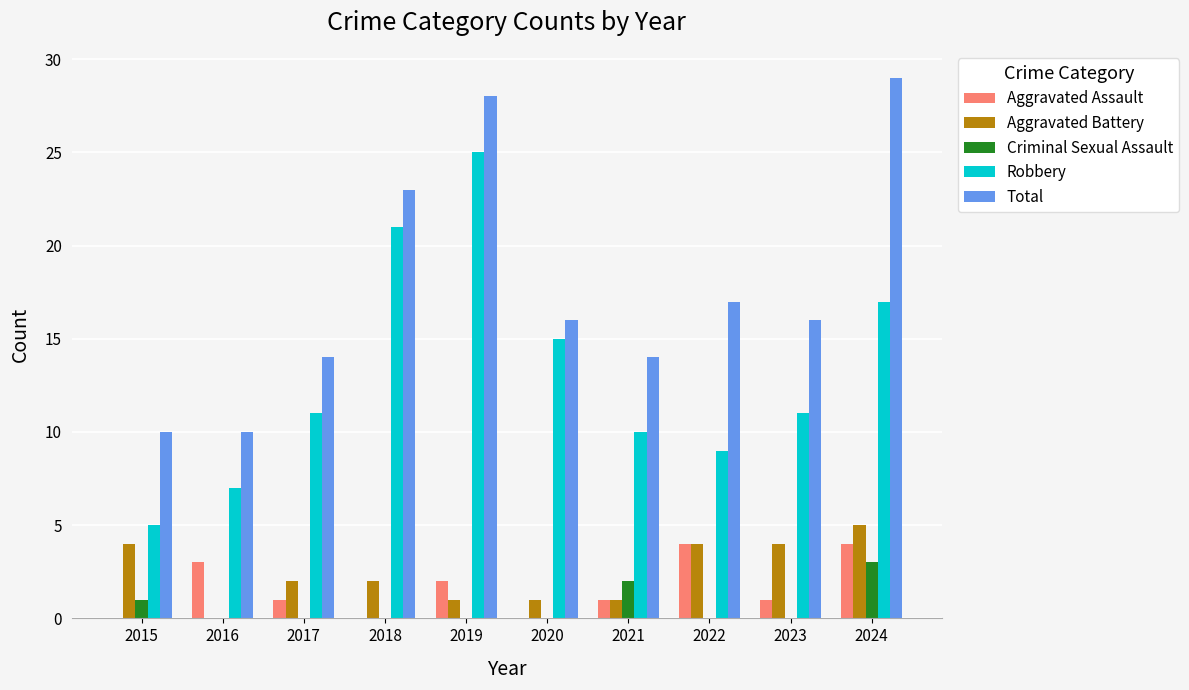

What is the approximate value of Total at 2022?

17